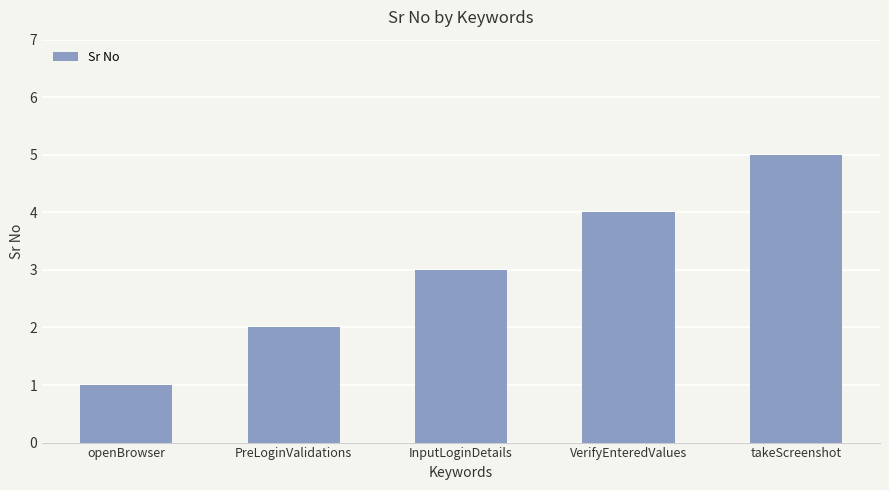

Reading right to left, what are all the values shown in this chart?

5	4	3	2	1